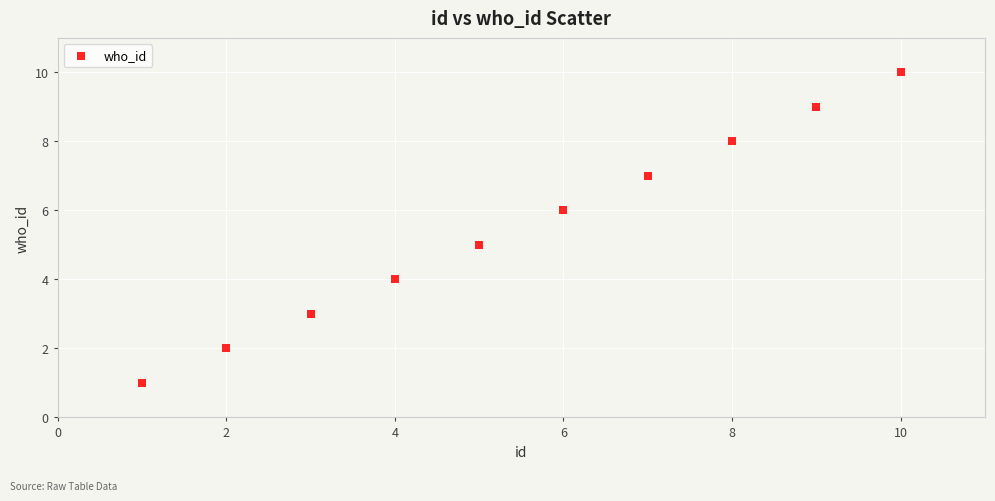

What is the average Y value?

6